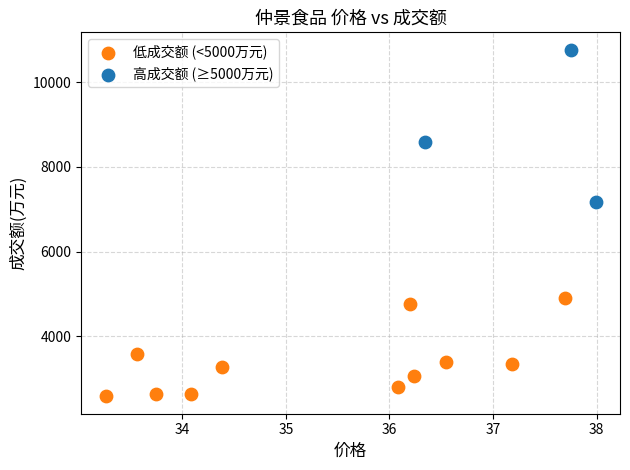

Which series has the largest Y range (max minus min)?

高成交额 (≥5000万元)